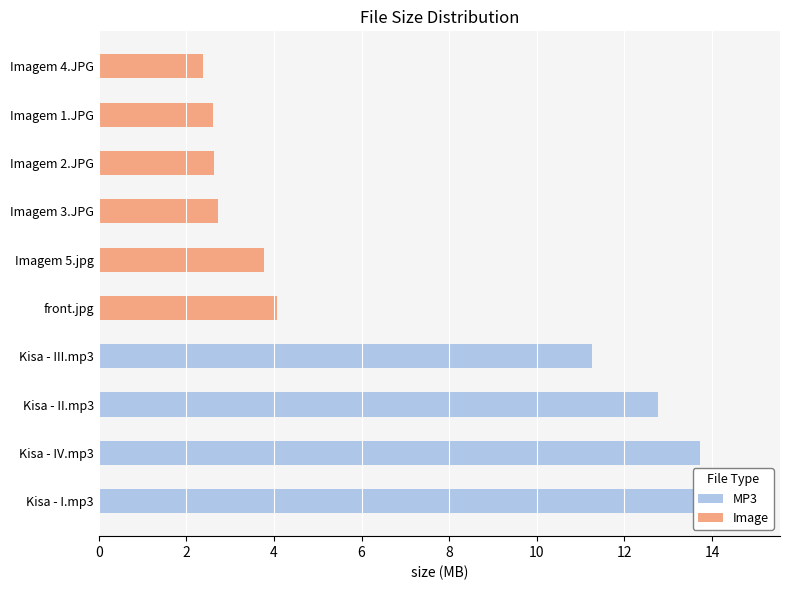

Reading left to right, what are all the values shown in this chart?

MP3: 14.8	13.7	12.8	11.3	0.0	0.0	0.0	0.0	0.0	0.0
Image: 0.0	0.0	0.0	0.0	4.1	3.8	2.7	2.6	2.6	2.4